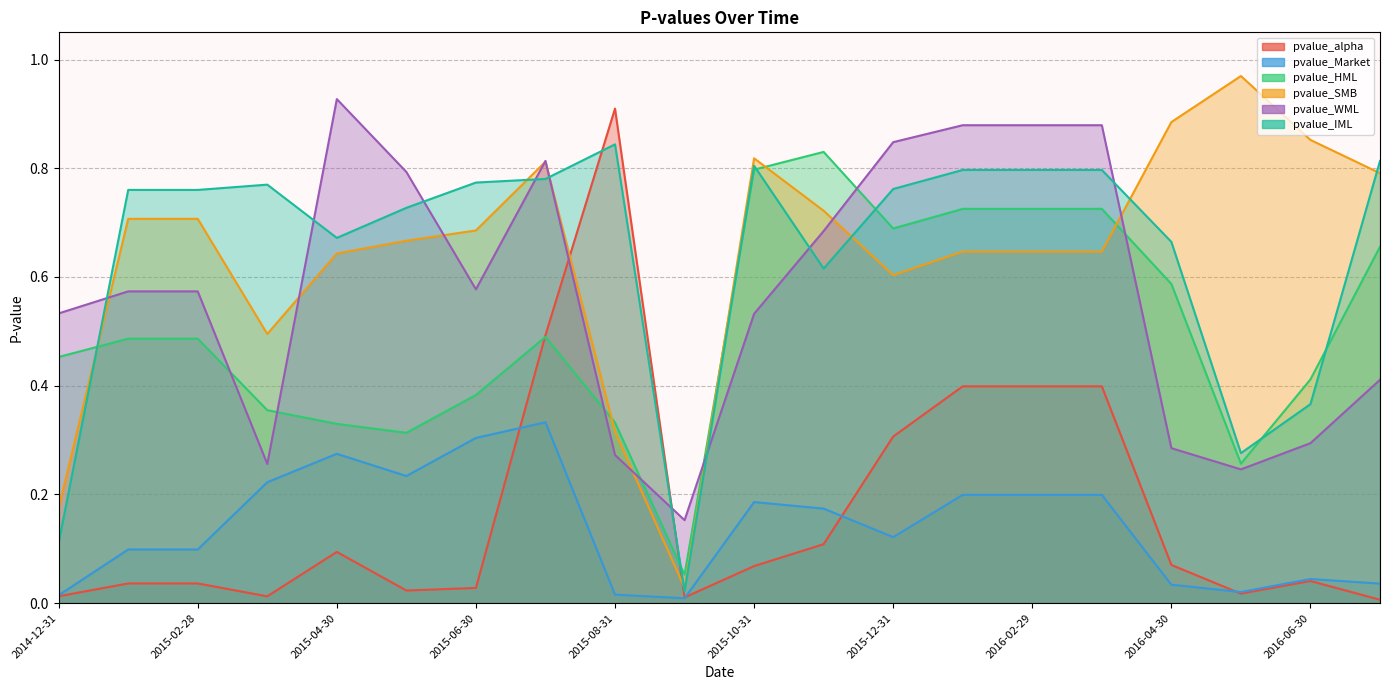

In pvalue_Market, how many points are higher than both neighbors (excluding endpoints)?

4